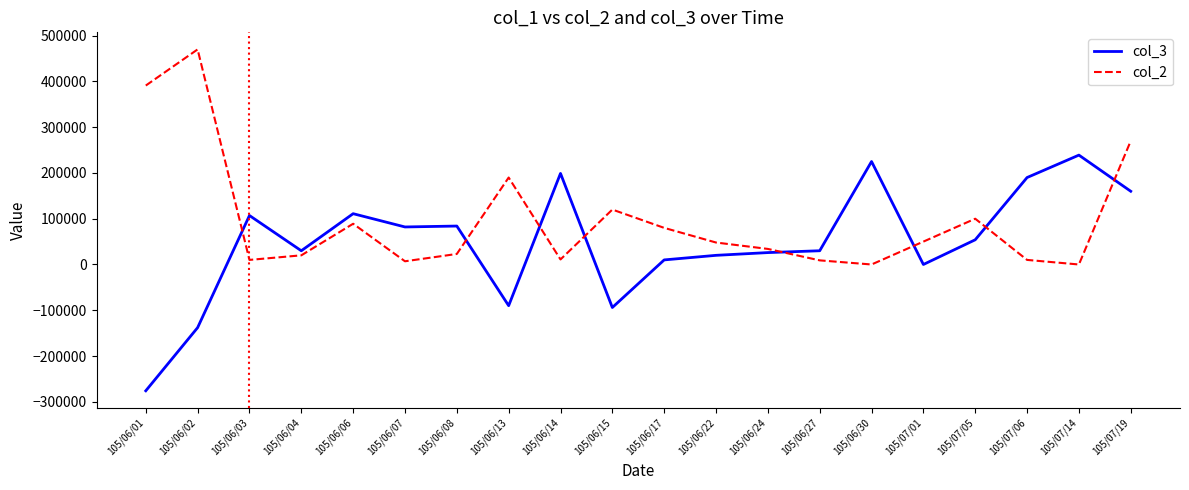

True or false: col_3 has a value of 143495 at 105/06/08.

False